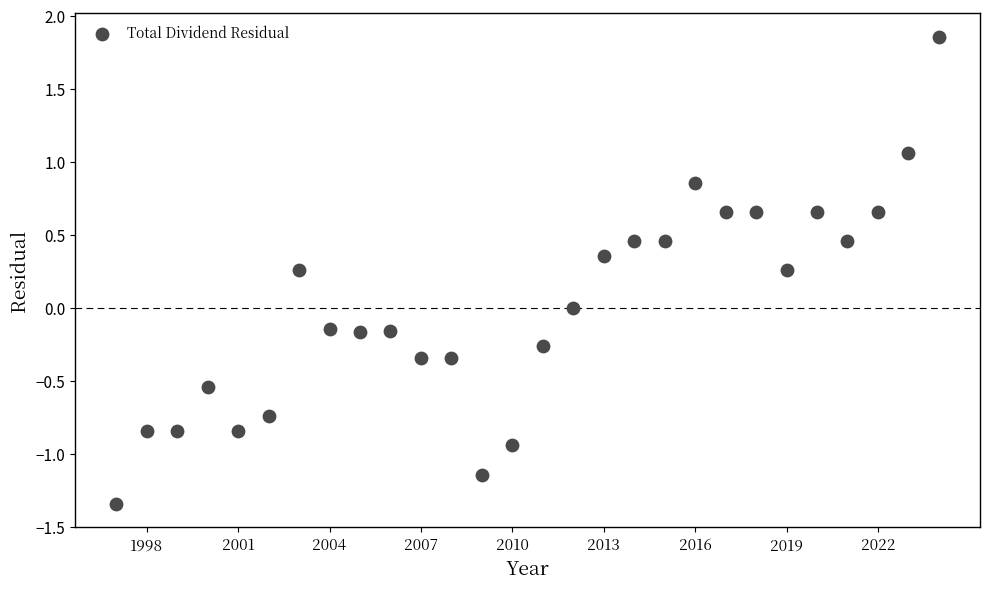

What is the range of Y values (max minus min)?

3.2